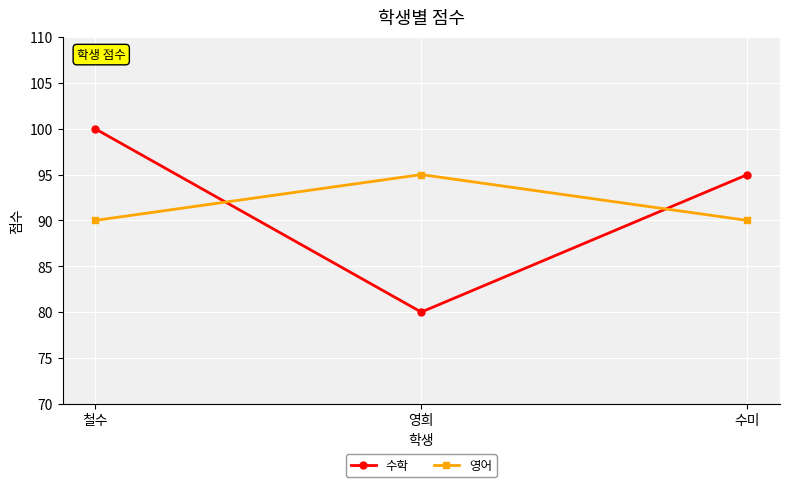

What are all the series names shown in the legend?

수학, 영어